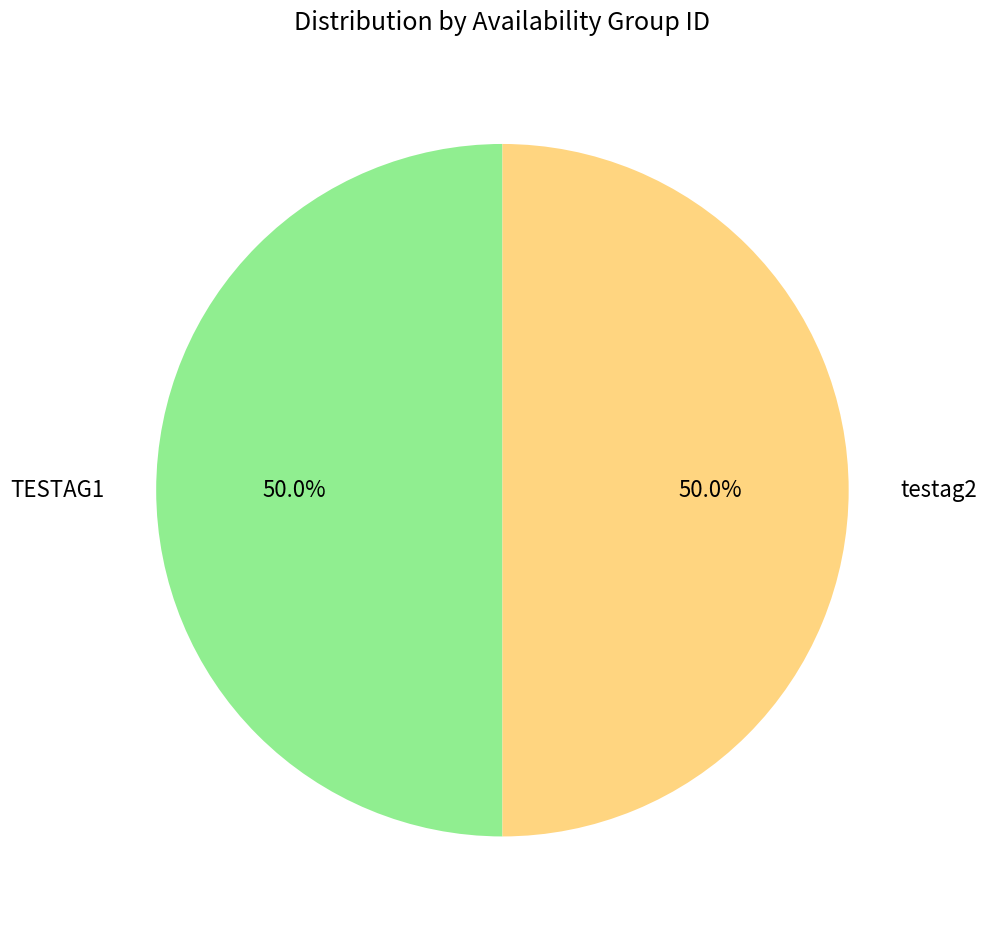

Approximately how many times larger is the value at testag2 compared to TESTAG1?

1.0